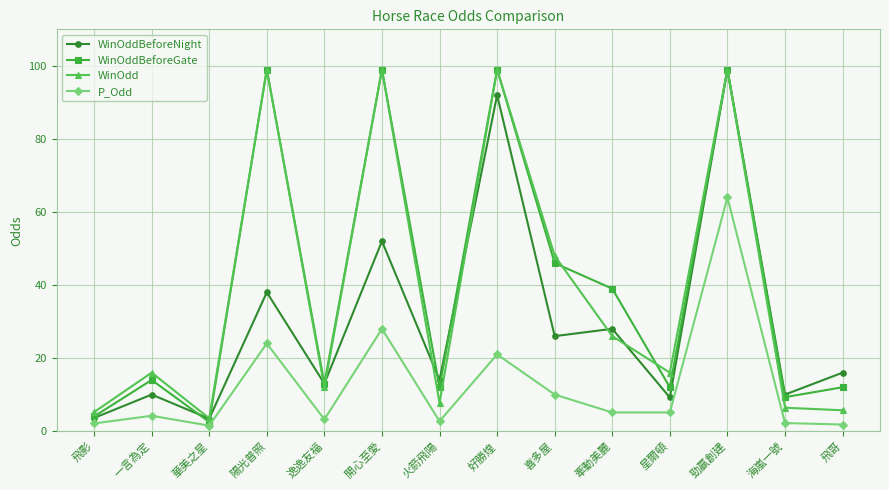

What position from the right is 華美之星?

12